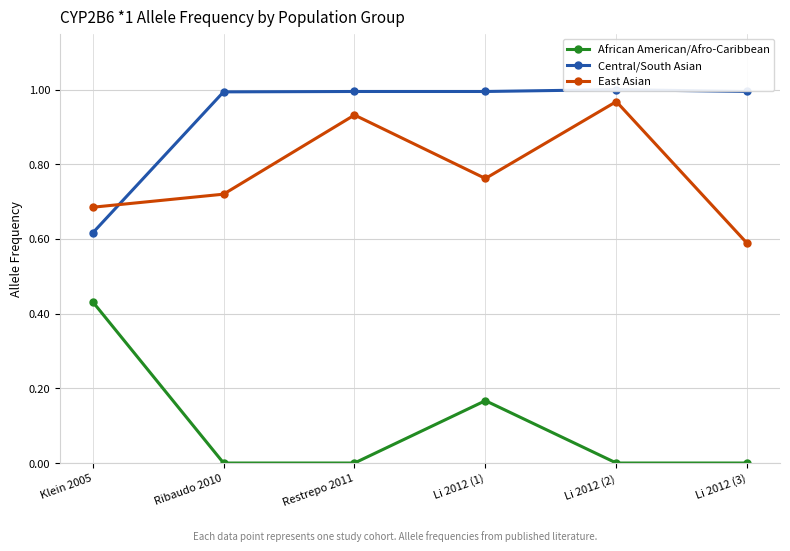

Reading left to right, extract all data points from this chart.

African American/Afro-Caribbean: 0.4	0.0	0.0	0.2	0.0	0.0
Central/South Asian: 0.6	1.0	1.0	1.0	1.0	1.0
East Asian: 0.7	0.7	0.9	0.8	1.0	0.6